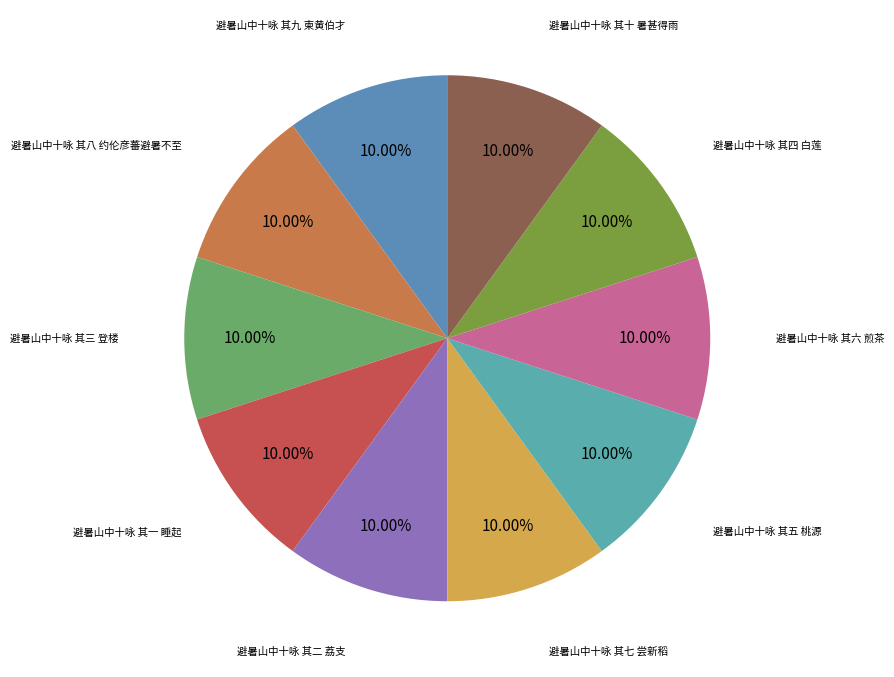

Is there any slice that represents more than half of the pie?

No